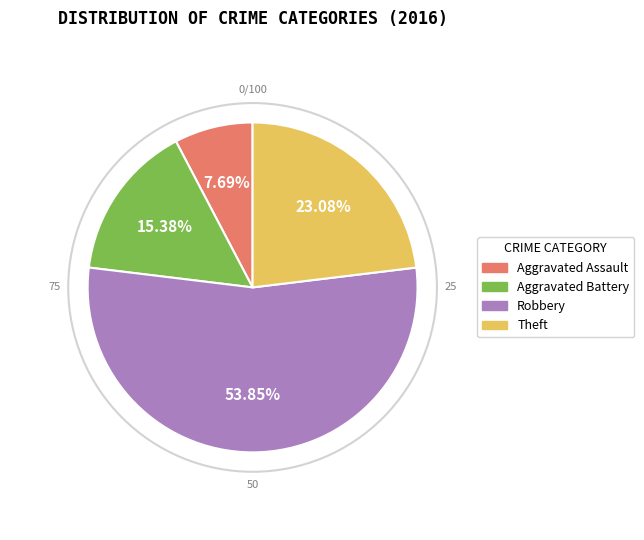

Is there a majority slice in this chart?

Yes